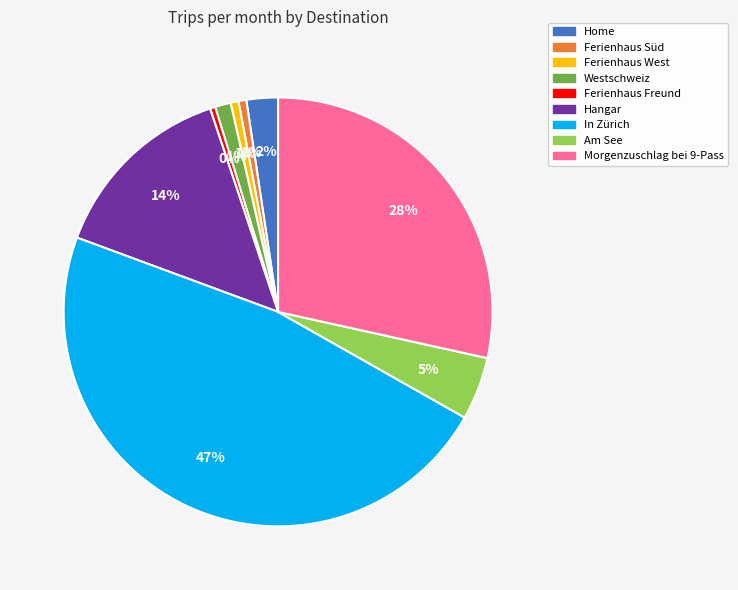

Which category has the biggest portion of the pie?

In Zürich